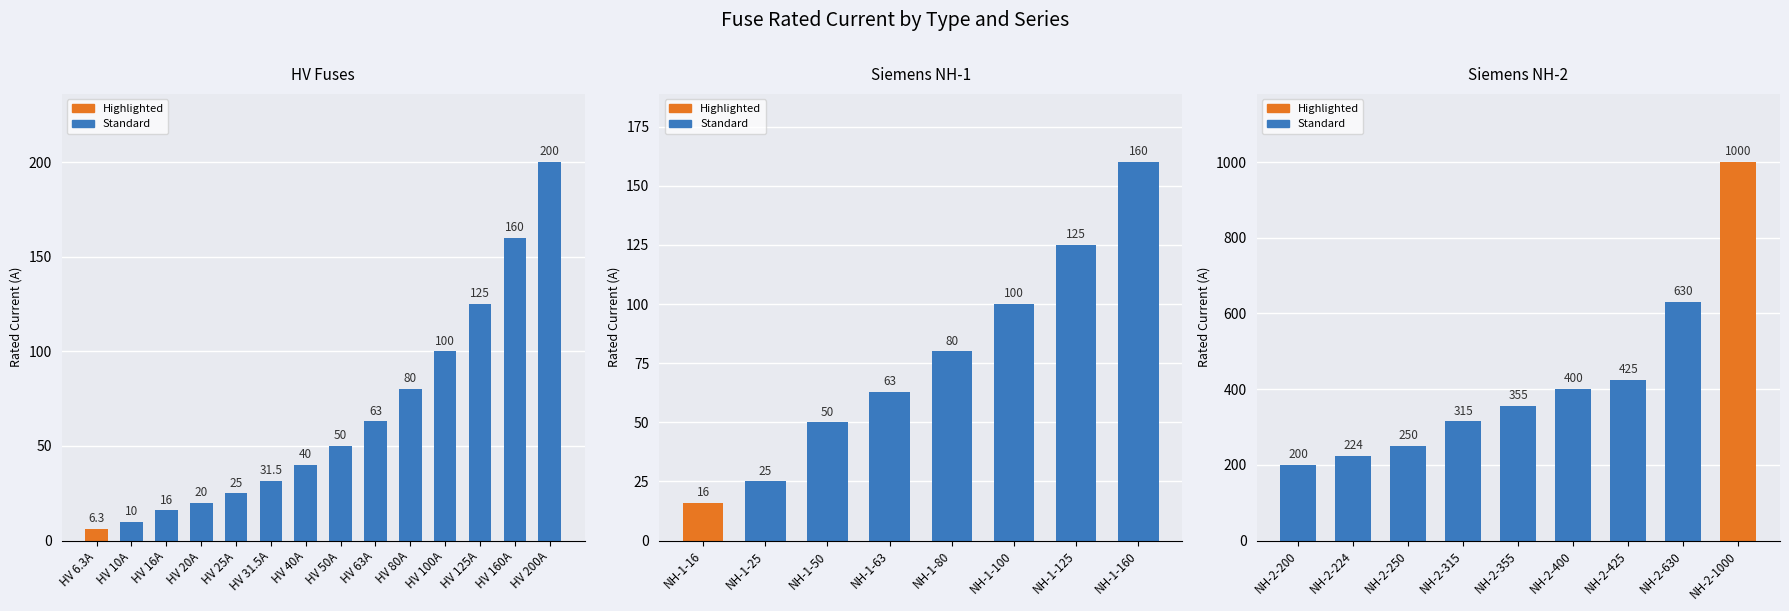

Is it true that the value at NH-1-100 is 40.9?

False